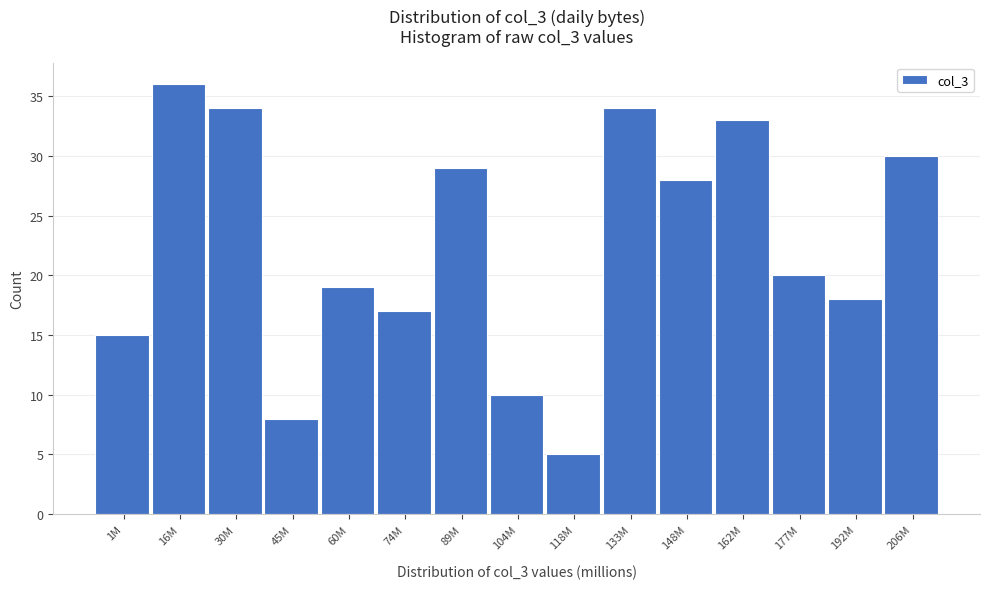

Reading left to right, what are all the values shown in this chart?

15	36	34	8	19	17	29	10	5	34	28	33	20	18	30